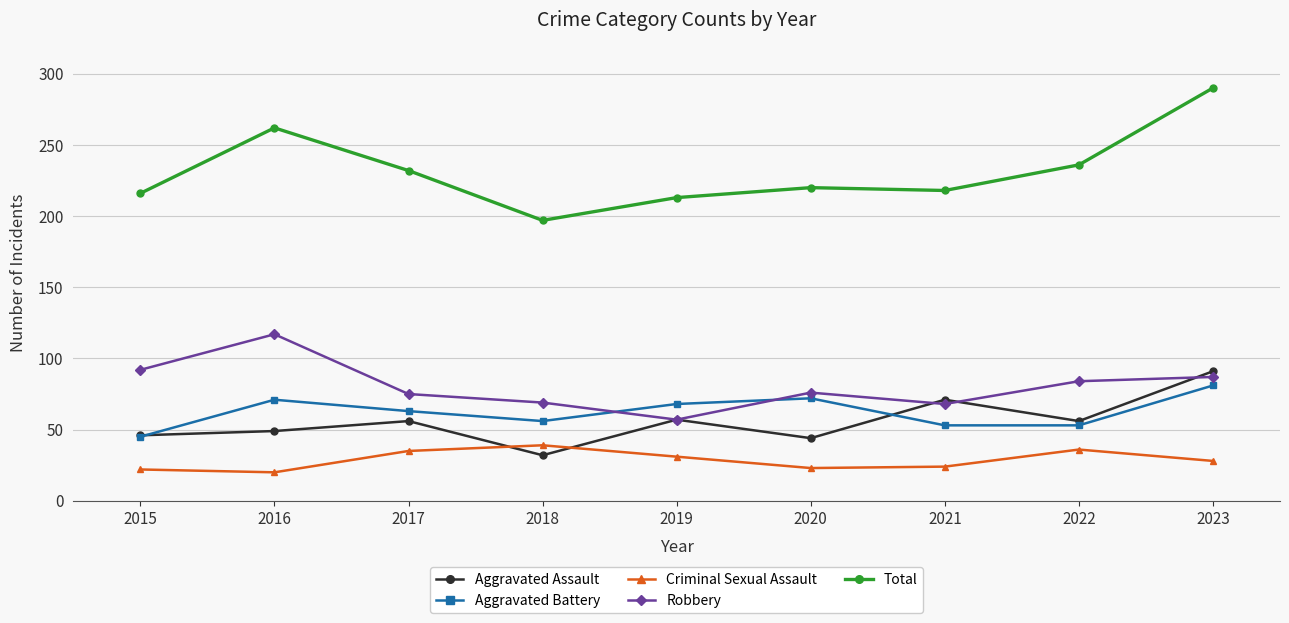

Which series has the largest range (max minus min)?

Total